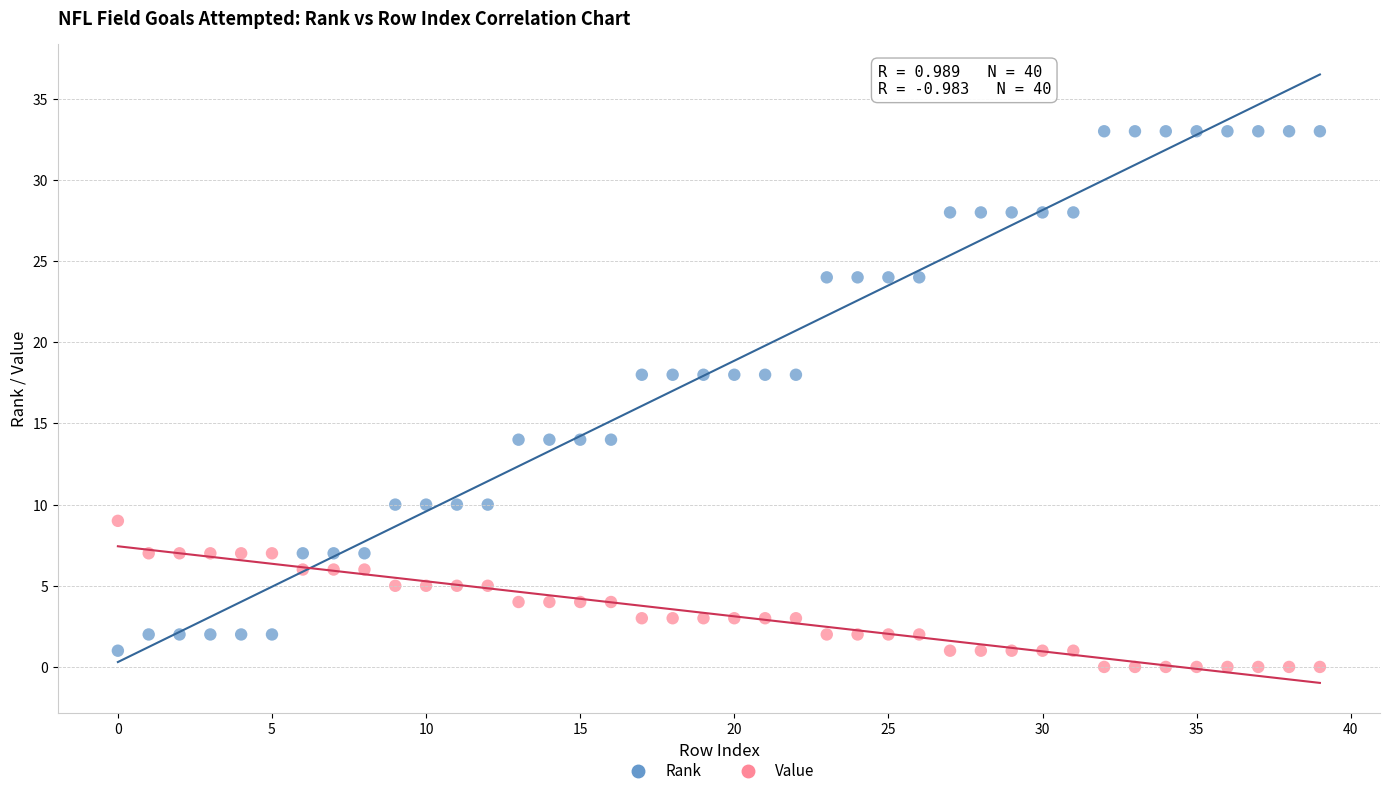

Across all data points, what is the range of Y values (max minus min)?

33